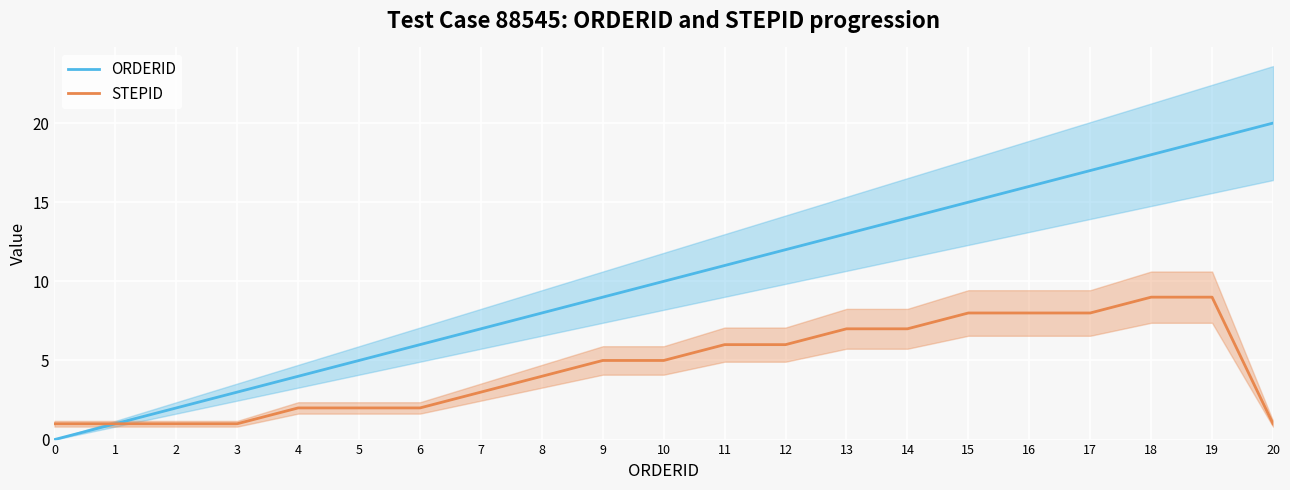

Reading left to right, extract all data points from this chart.

ORDERID: 0	1	2	3	4	5	6	7	8	9	10	11	12	13	14	15	16	17	18	19	20
STEPID: 1	1	1	1	2	2	2	3	4	5	5	6	6	7	7	8	8	8	9	9	1